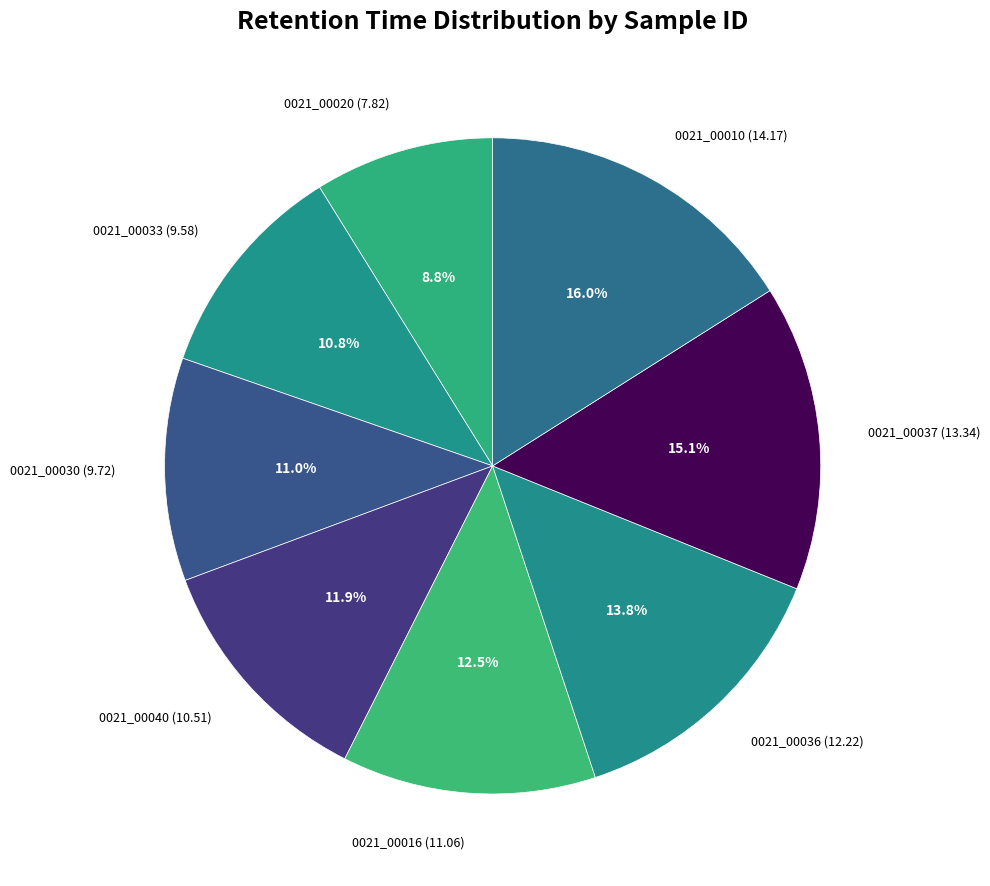

To the nearest percent, what portion does 0021_00030 represent?

11%